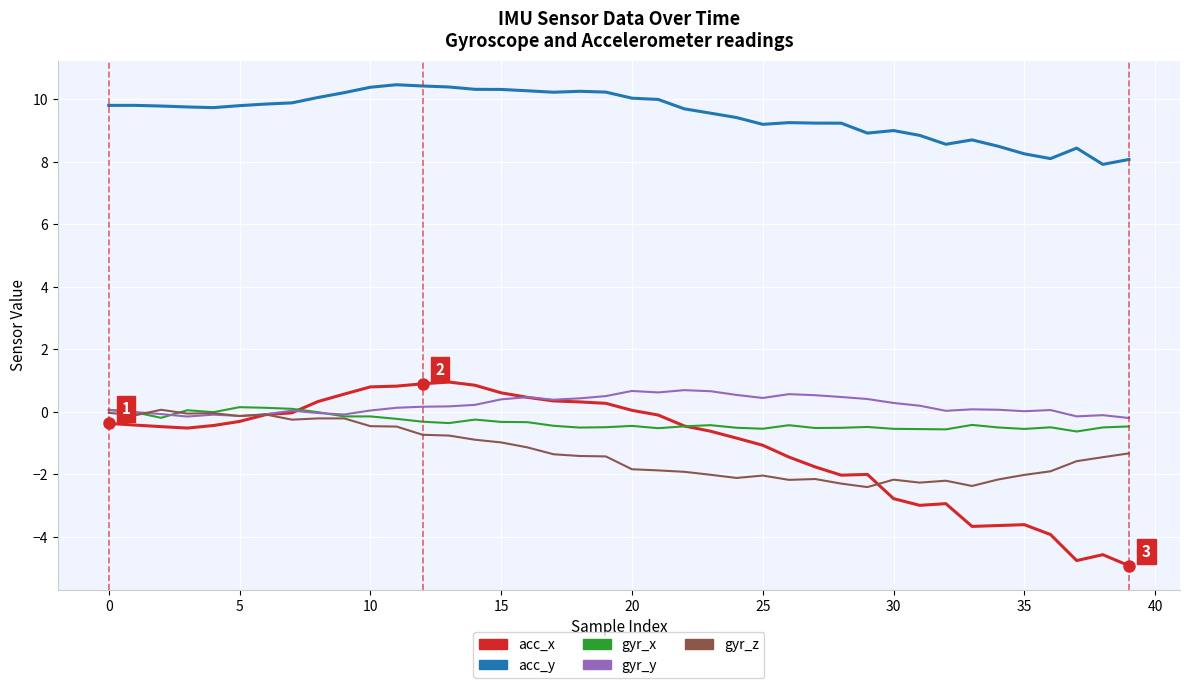

True or false: acc_y and gyr_x intersect in this chart.

False